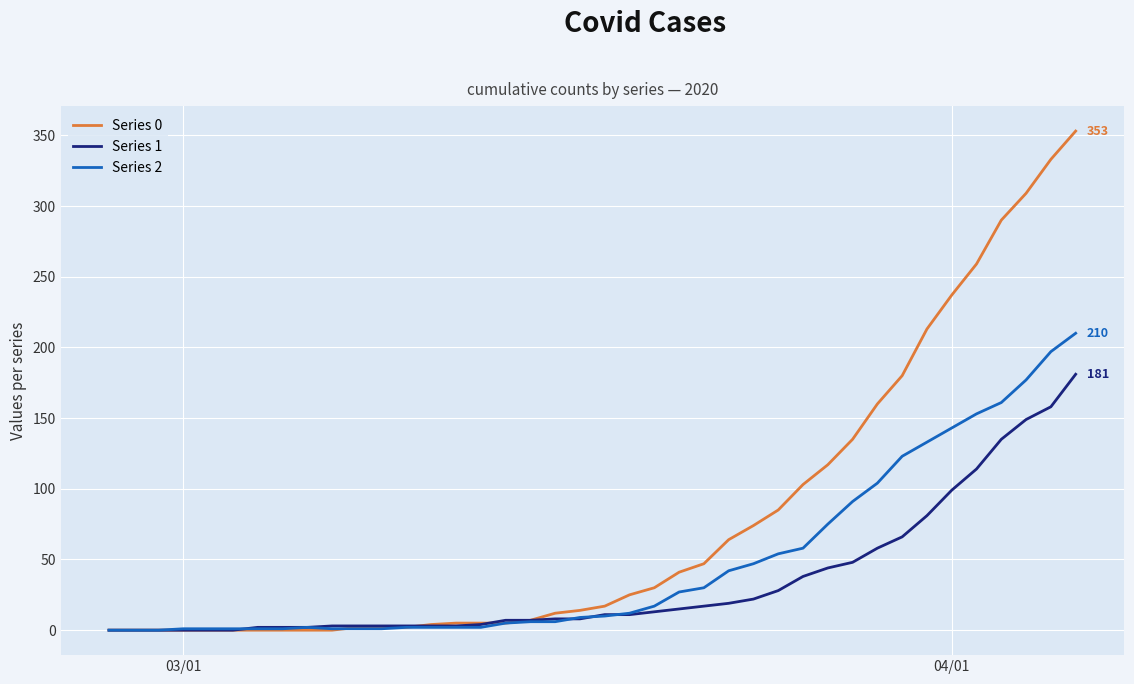

What is the greatest value displayed?

353